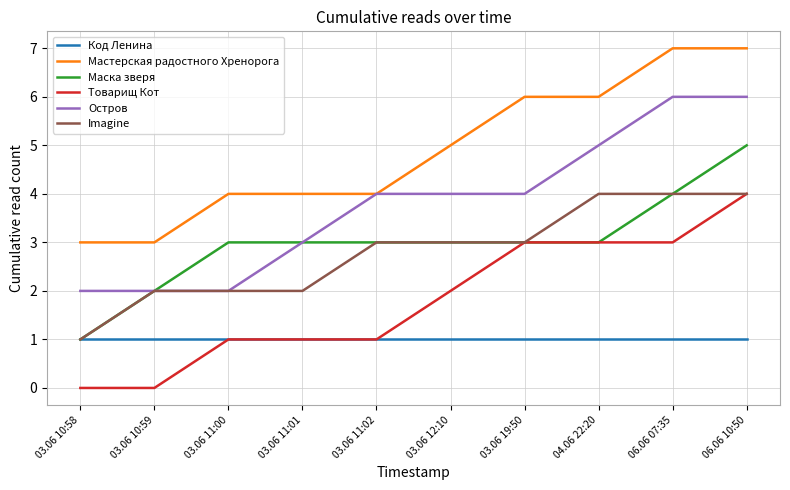

The Imagine series shows 4 at 06.06 07:35. True or false?

True